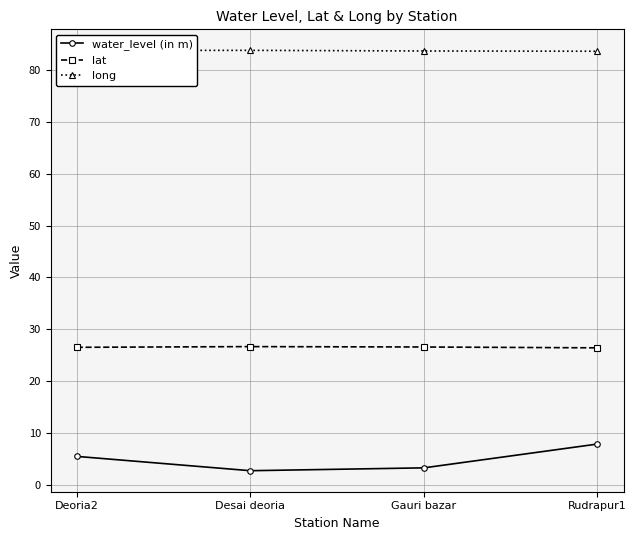

Is it true that lat equals 26.7 at Desai deoria?

True